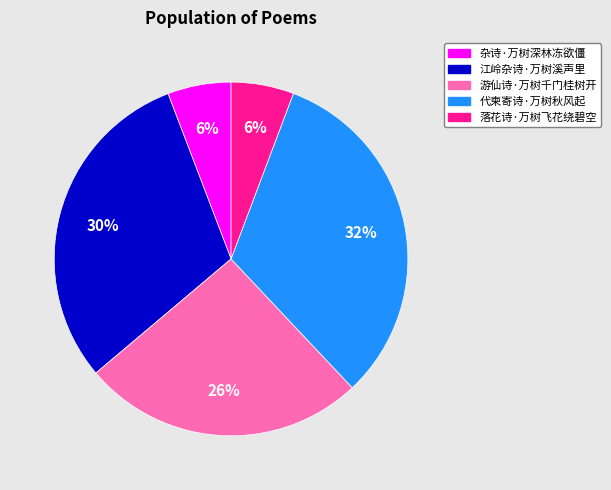

Does 杂诗·万树深林冻欲僵 account for over 50% of the chart?

No